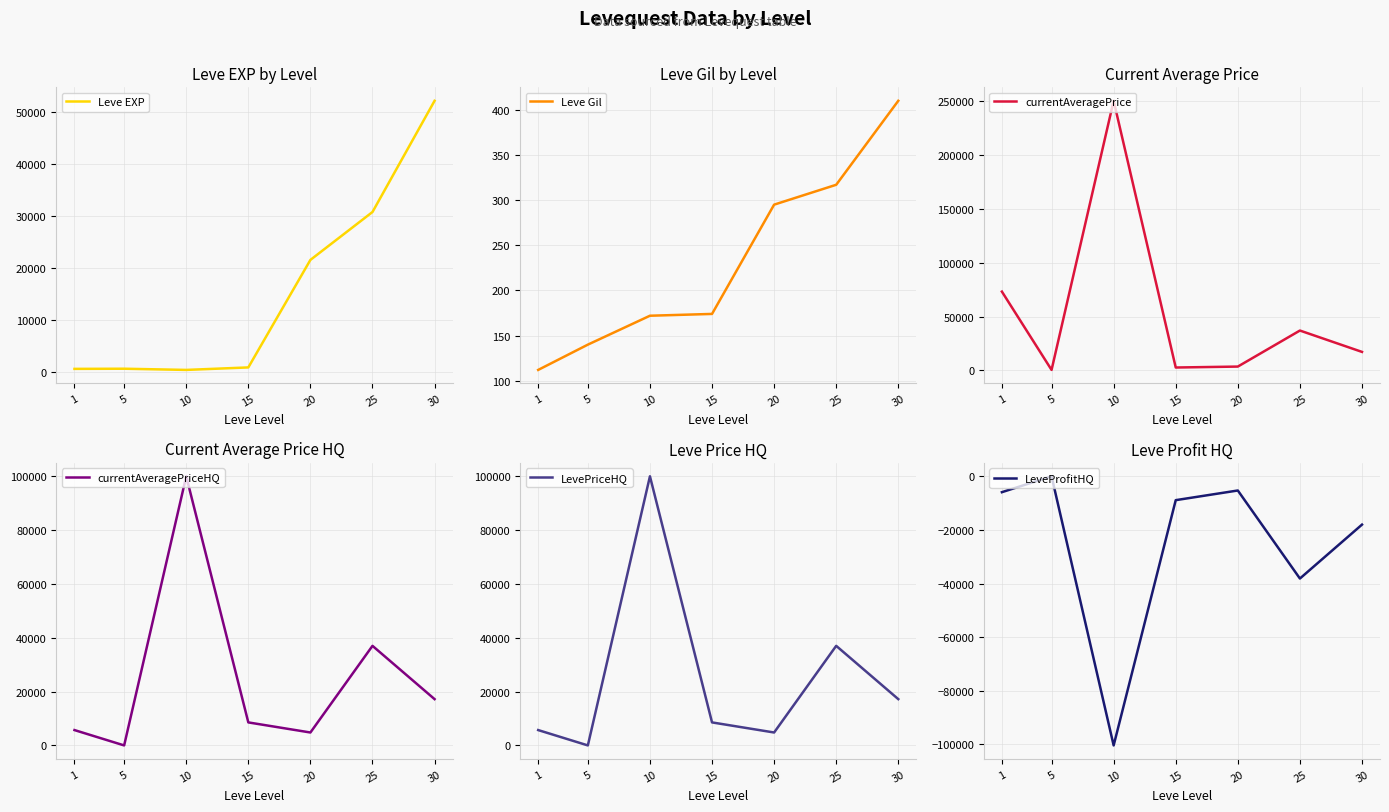

At which label does Leve Gil reach its minimum?

1